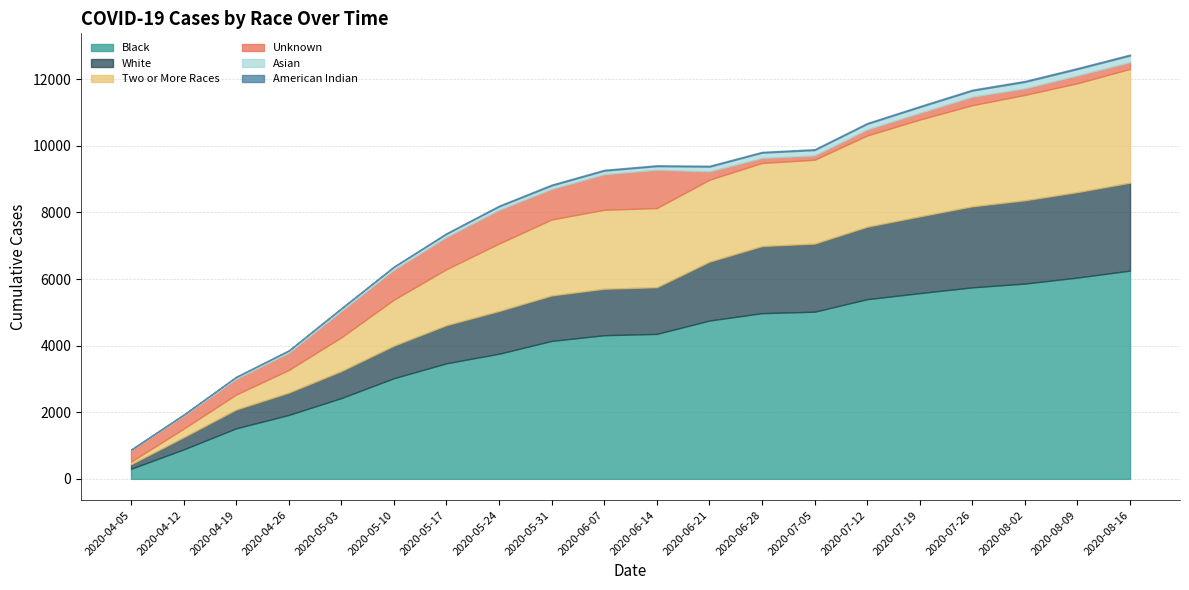

At which label does Black first exceed 4352?

2020-06-21